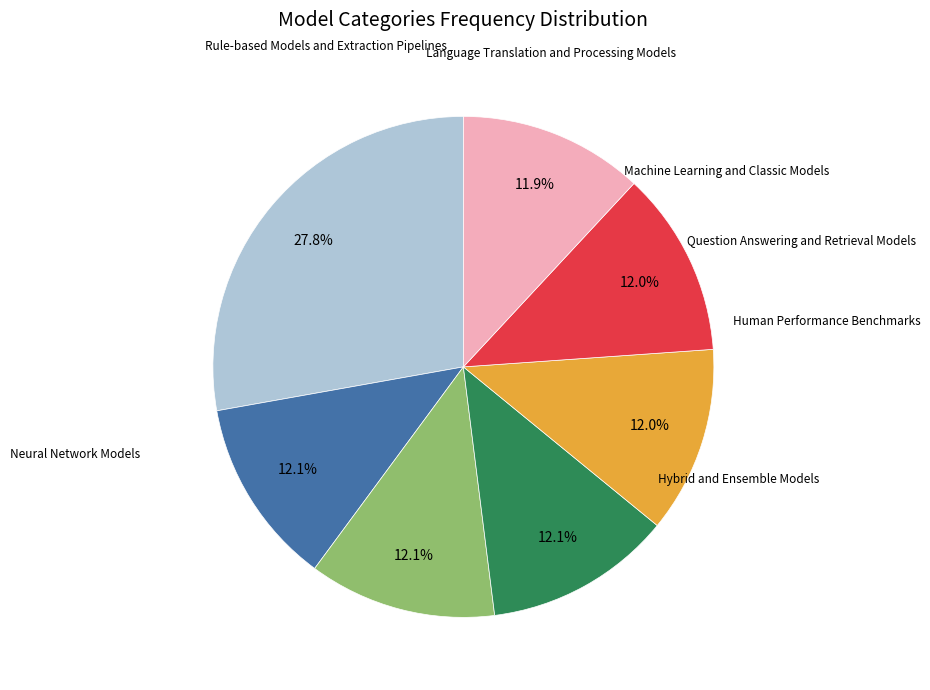

Does any single category account for the majority?

No